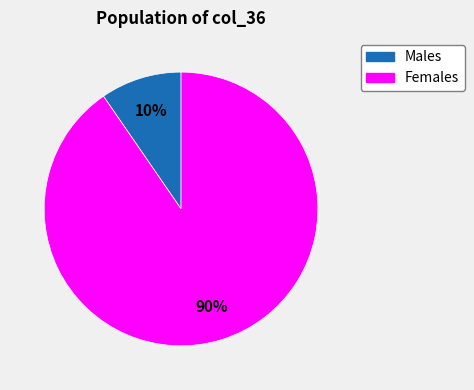

Does any single category account for the majority?

Yes